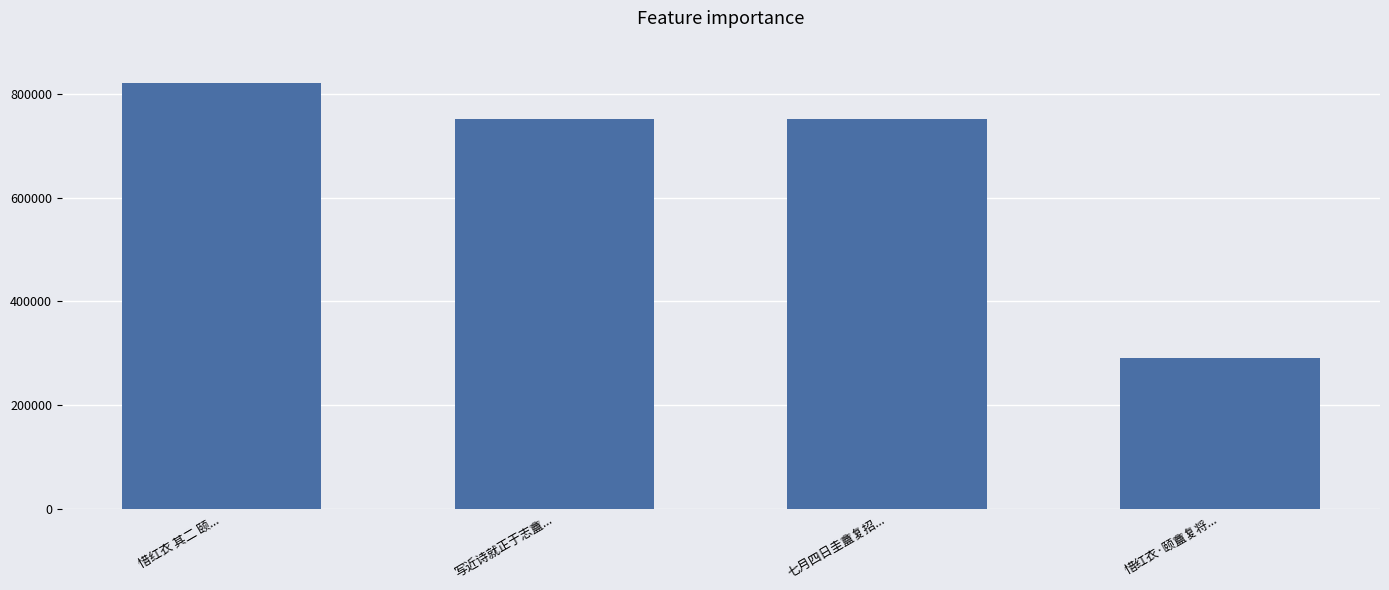

How many bars are there in total?

4